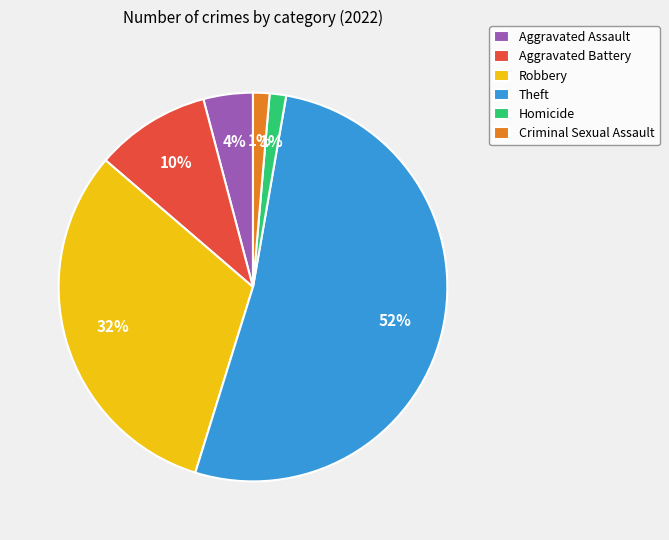

Is the sum of Criminal Sexual Assault and Aggravated Assault greater than half?

No